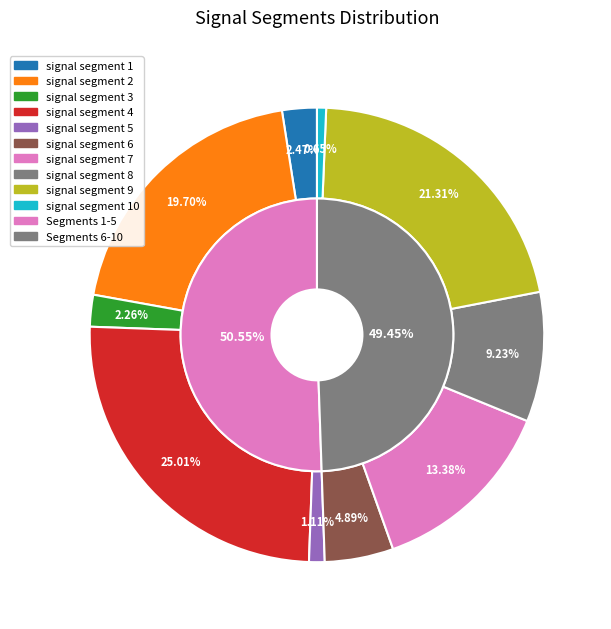

To the nearest percent, what is the average slice percentage?

10%